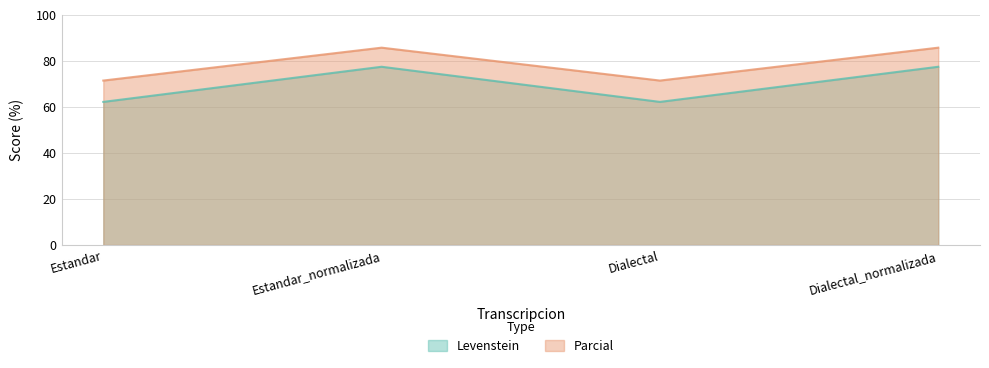

Which series changed the most between Estandar_normalizada and Dialectal_normalizada?

Levenstein